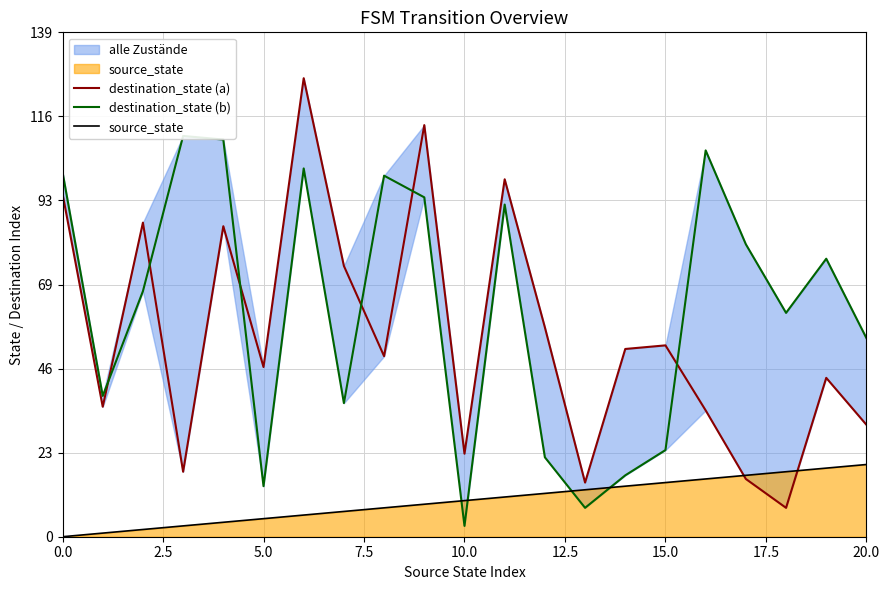

What is the sum of the destination_state (b) values at 17 and 14?

98